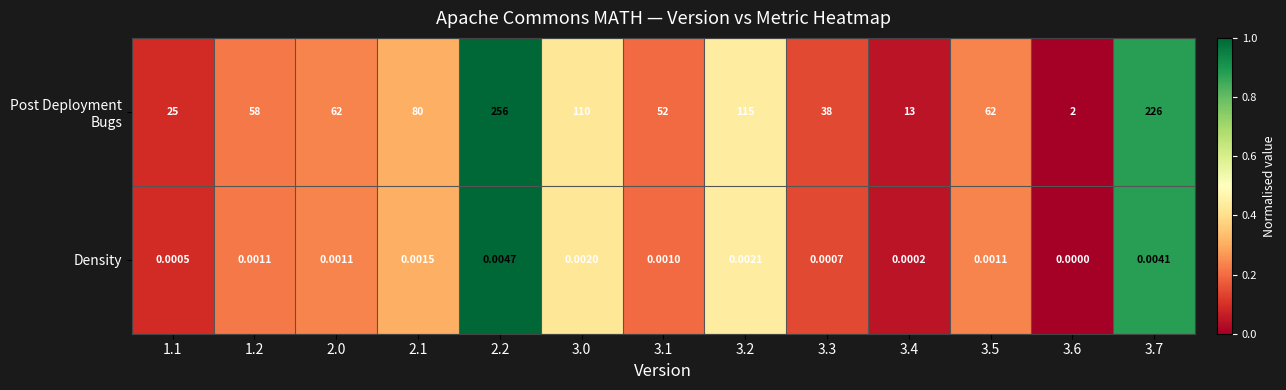

At which category is the sum across all series the highest?

2.2